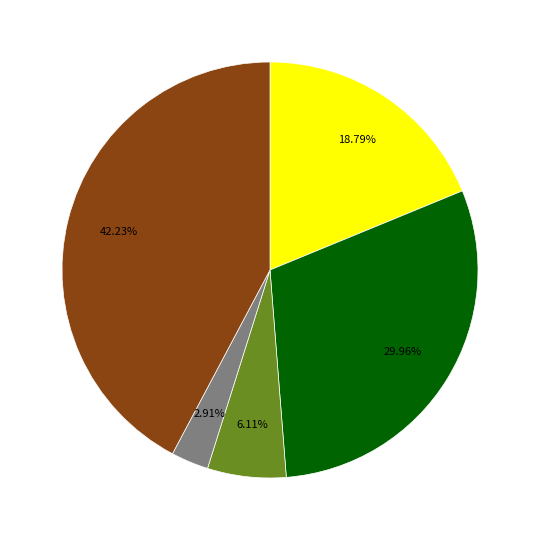

Does any single category account for the majority?

No